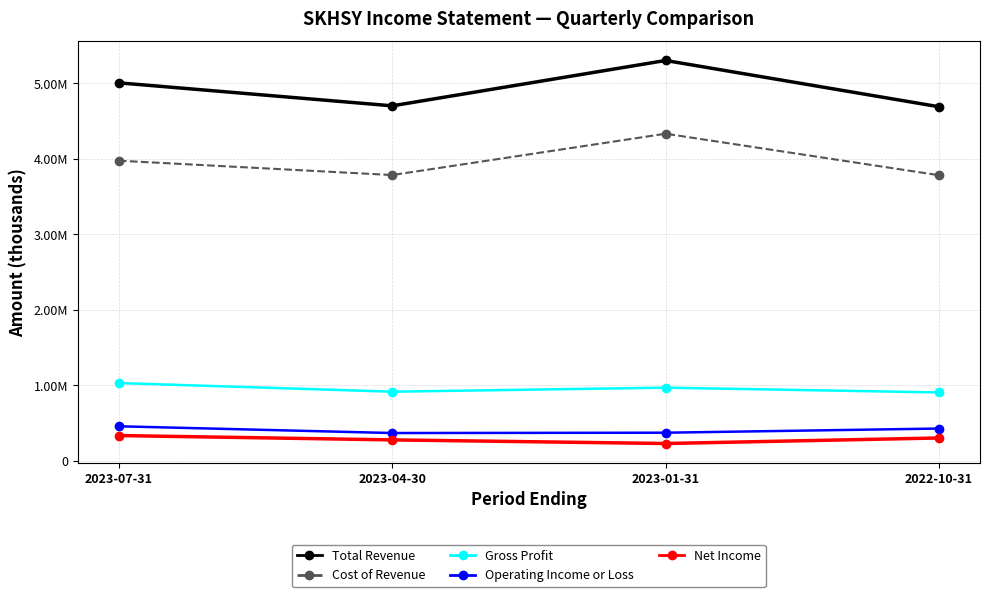

Reading left to right, list all the values displayed in this chart.

Total Revenue: 5007600	4703000	5303700	4690700
Cost of Revenue: 3976400	3786300	4333700	3784000
Gross Profit: 1031300	916700	970100	906800
Operating Income or Loss: 458600	369100	373500	428500
Net Income: 335700	278400	230400	303800